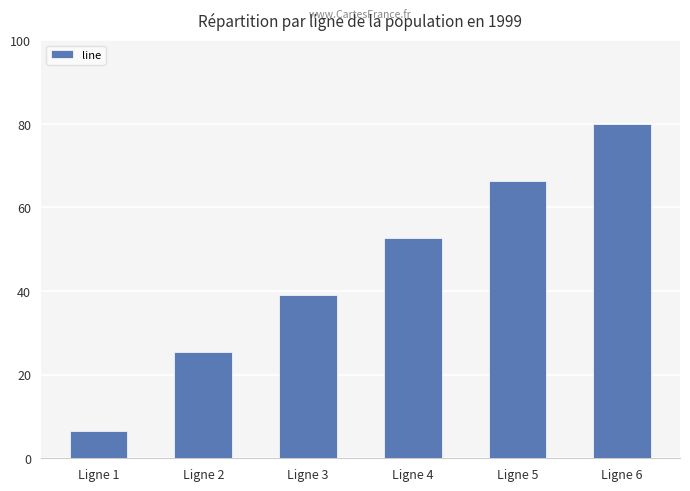

The chart shows a value of 101.6 at Ligne 5. True or false?

False